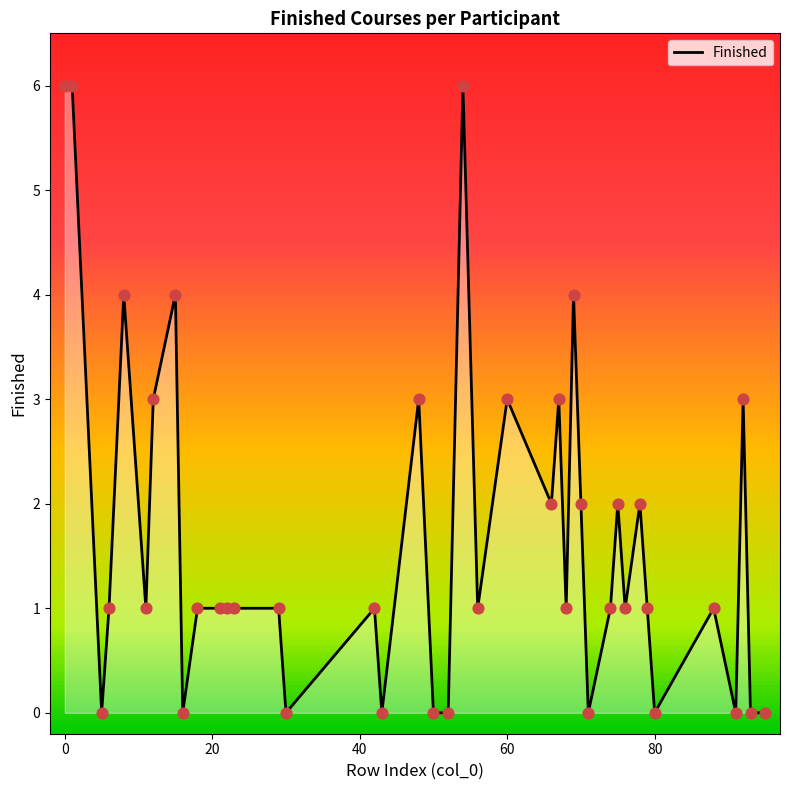

What is the maximum value for Finished?

6